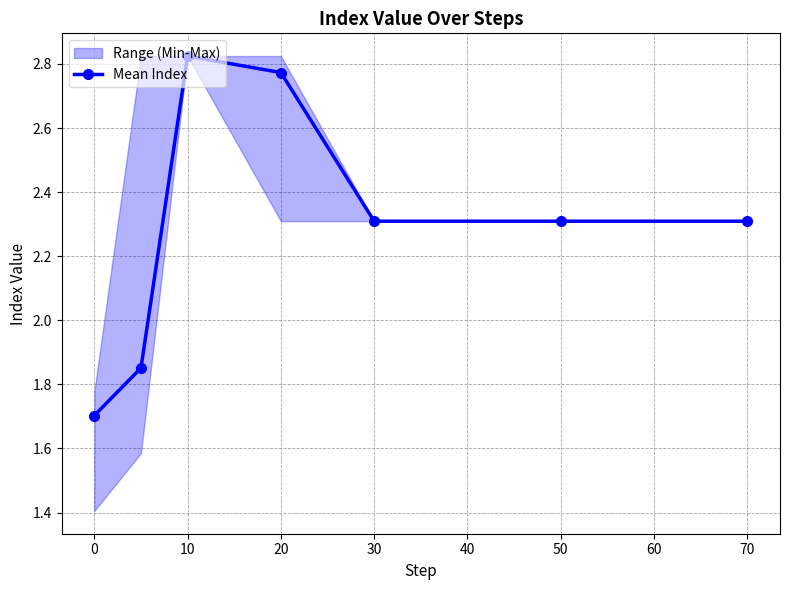

What position from the left is 10?

3